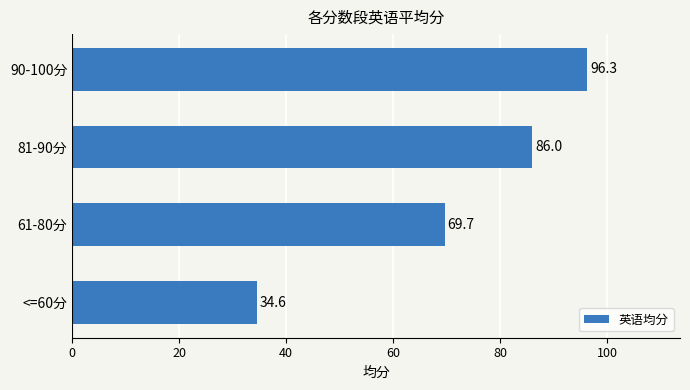

What is the minimum value shown in the chart?

34.6